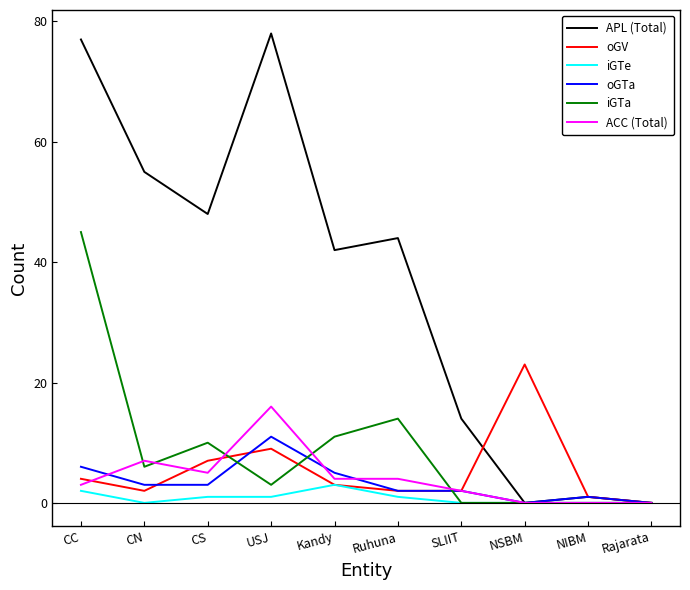

At which label is iGTa closest to 22?

Ruhuna